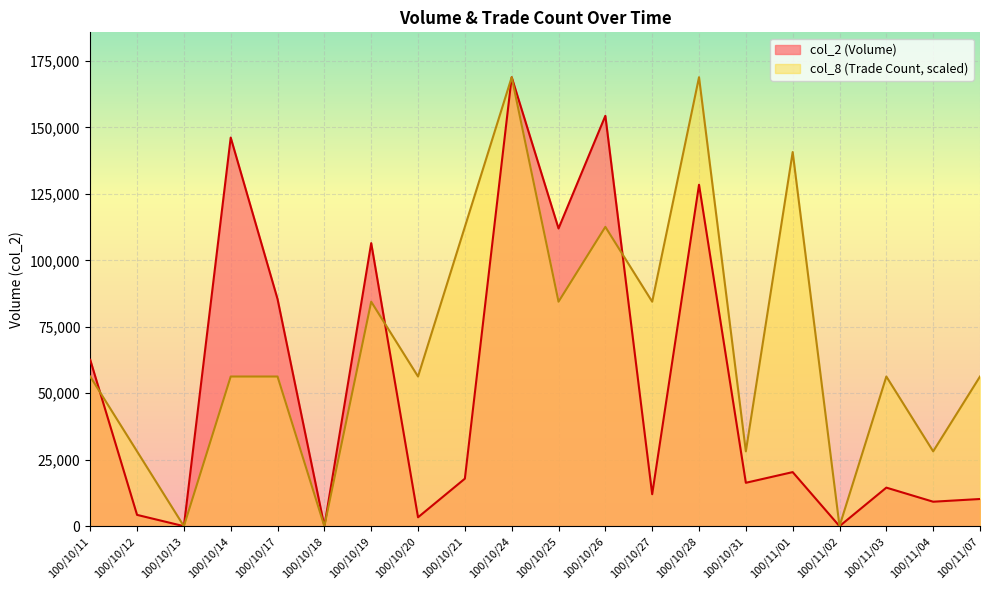

The col_8 series shows 268367 at 100/10/28. True or false?

False